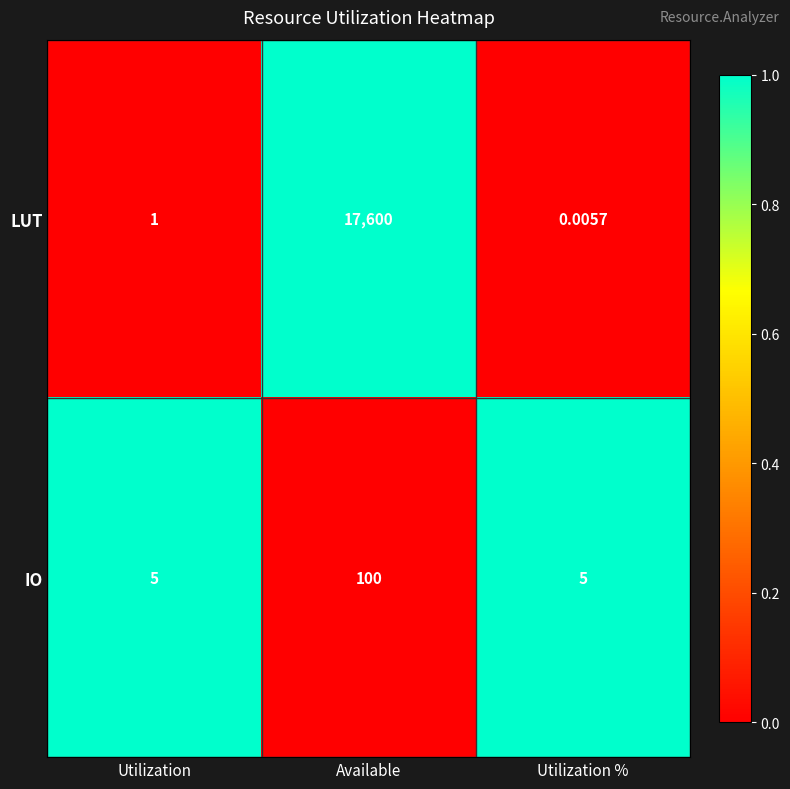

Which series has the largest range (max minus min)?

LUT